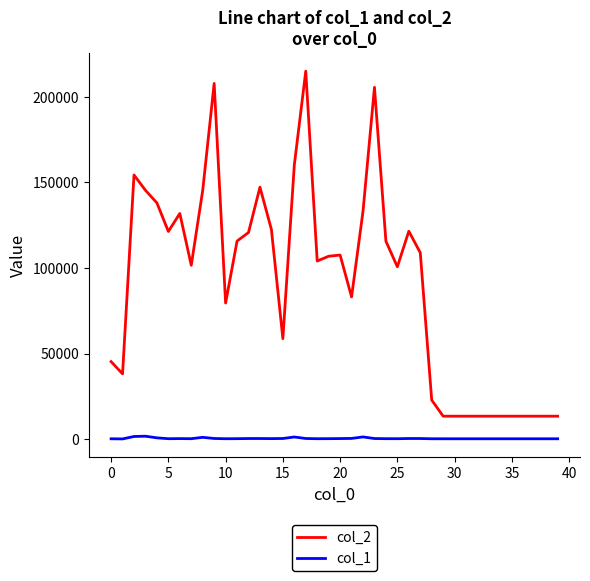

True or false: col_1 and col_2 intersect in this chart.

False